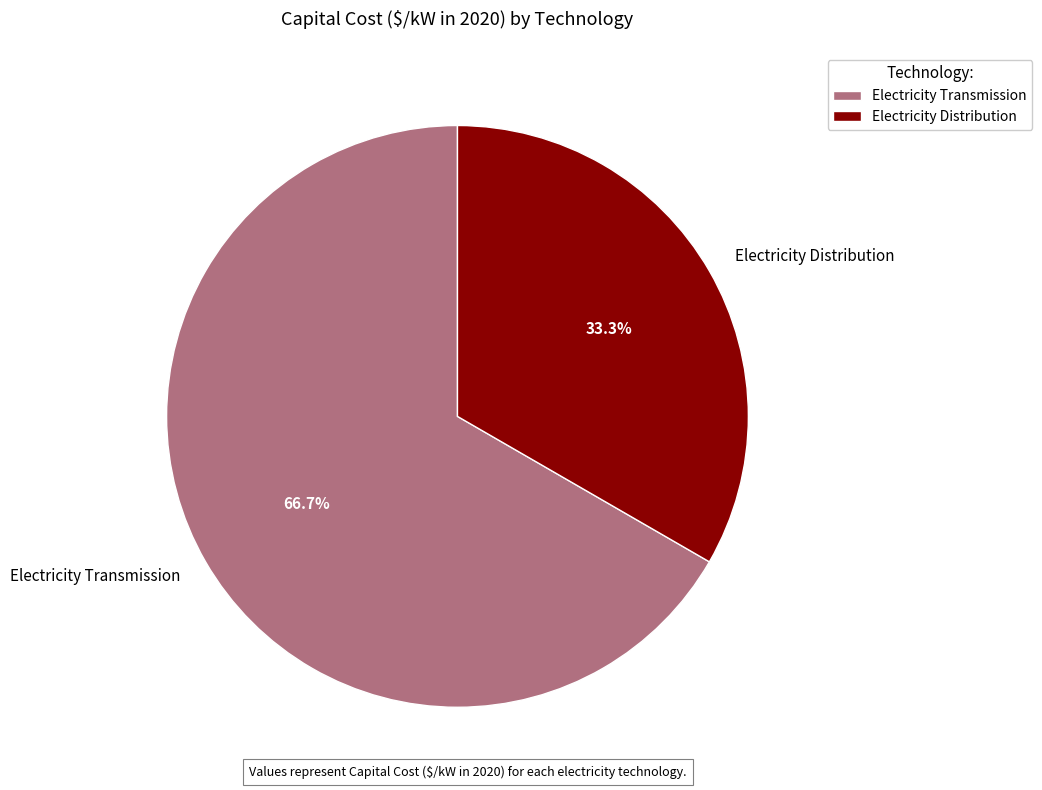

Count the number of slices in the pie.

2